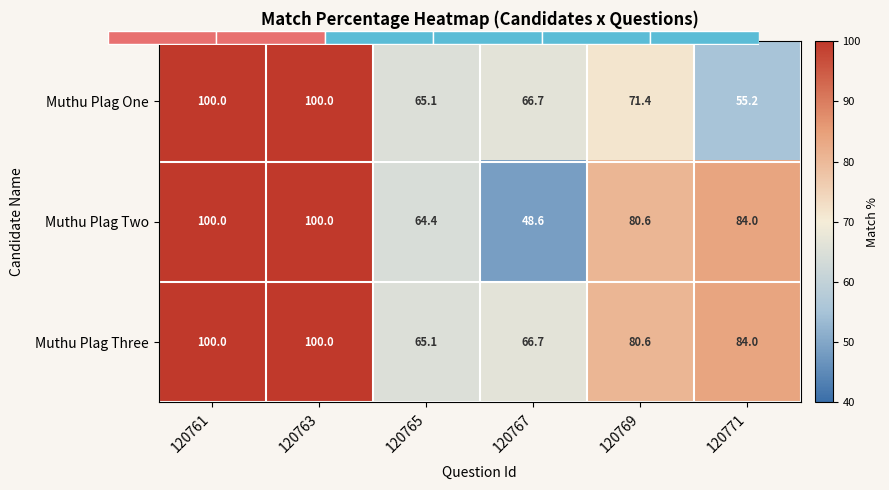

Where is Muthu Plag Three nearest to the value 82?

120769